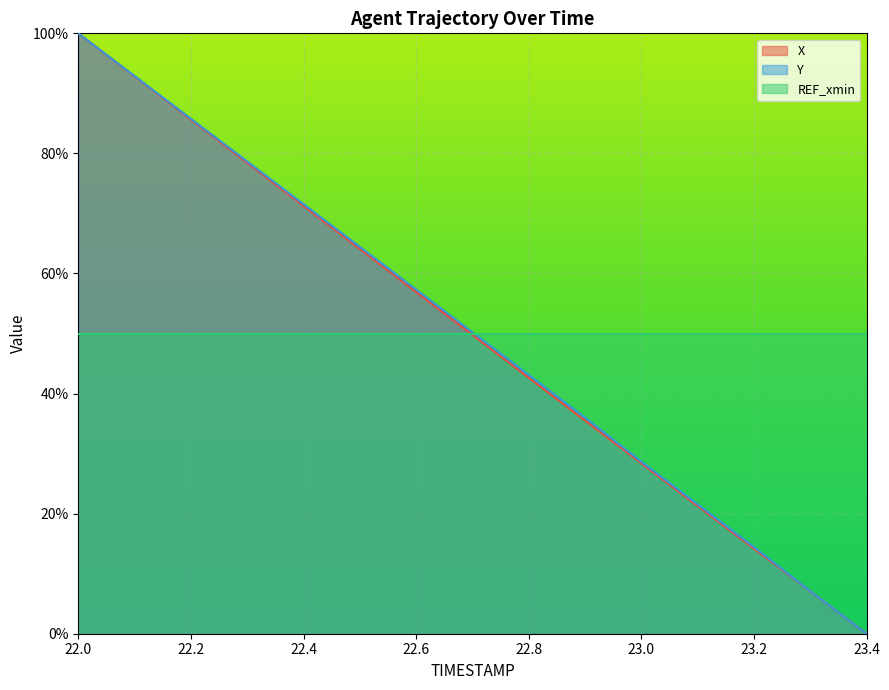

What is the difference between the highest and lowest values at 22.8?

7.4